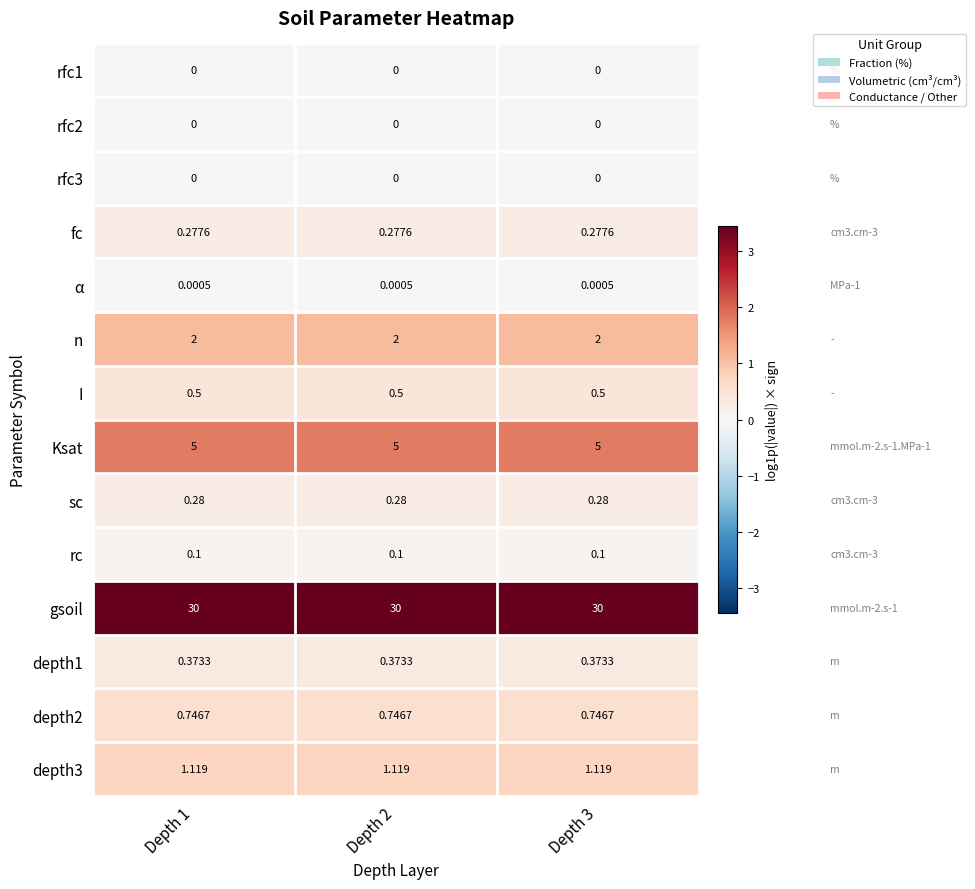

Is the value of sc at Depth 1 greater than the value of gsoil at Depth 1?

No